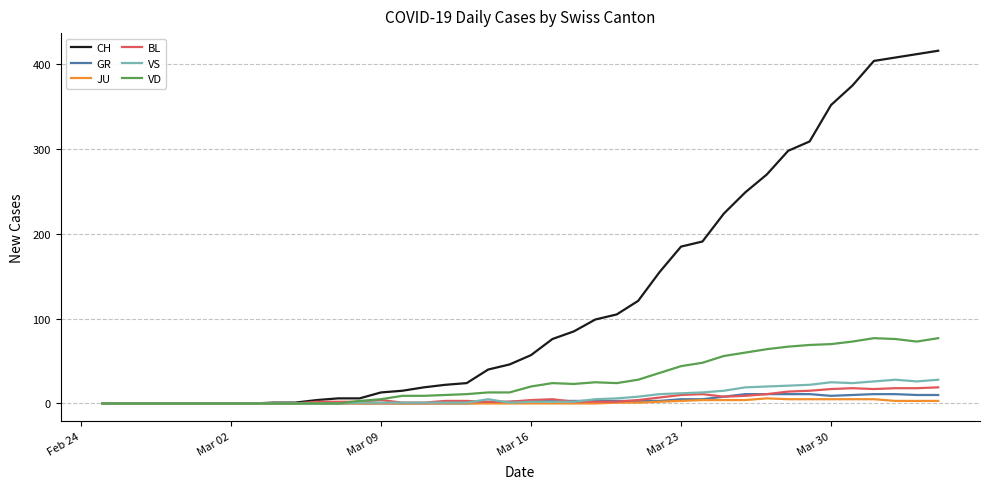

Which series has the largest total across all categories?

CH